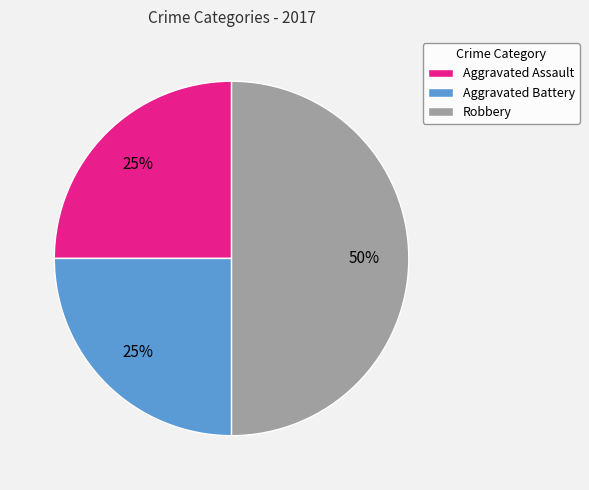

To the nearest percent, what is the average slice percentage?

33%